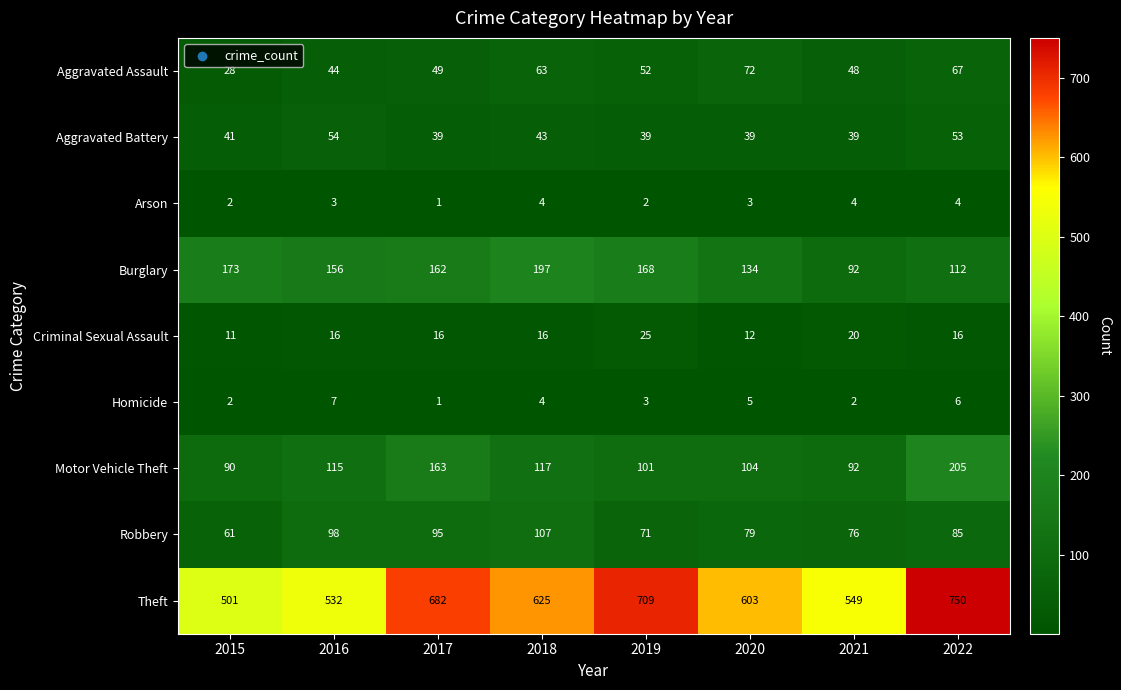

What is the spread (max minus min) of values at 2020?

600